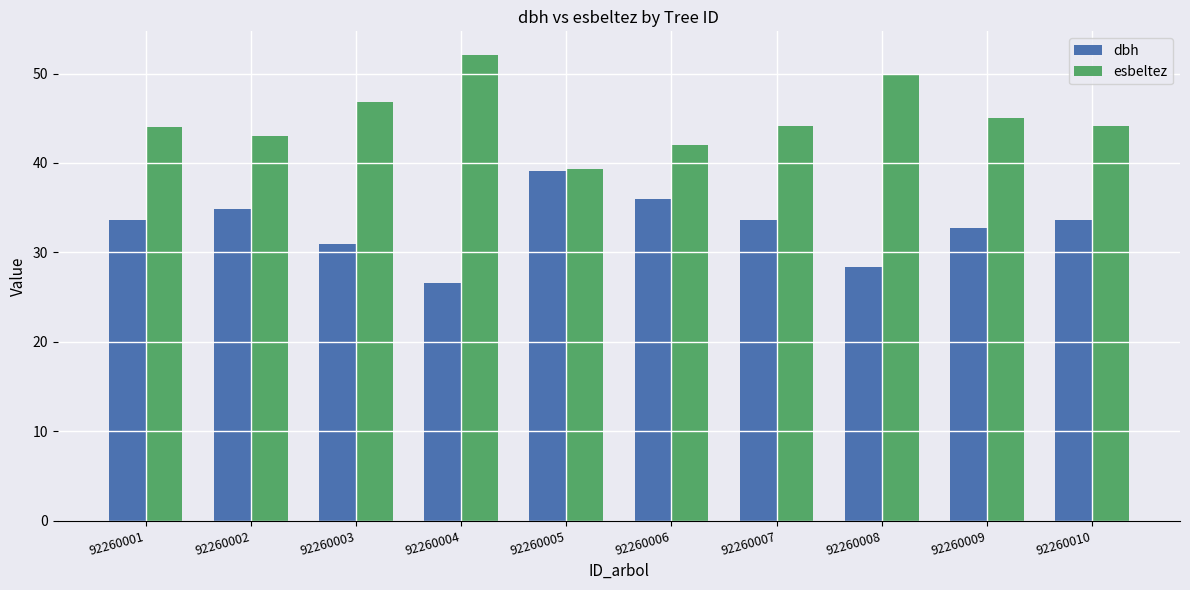

Does the chart contain stacked bars?

No